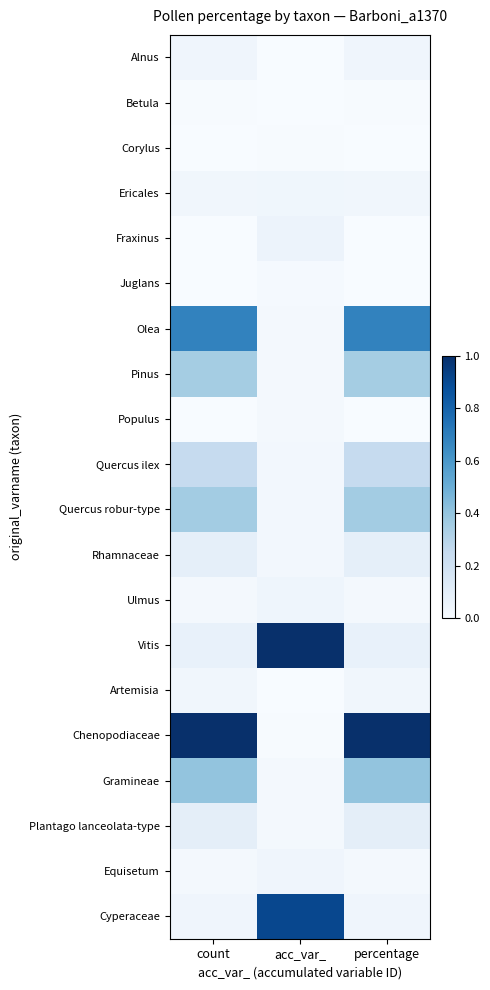

Reading left to right, list all the values displayed in this chart.

Alnus: count=0.0	acc_var_=0.0	percentage=0.0
Betula: count=0.0	acc_var_=0.0	percentage=0.0
Corylus: count=0.0	acc_var_=0.0	percentage=0.0
Ericales: count=0.0	acc_var_=0.0	percentage=0.0
Fraxinus: count=0.0	acc_var_=0.1	percentage=0.0
Juglans: count=0.0	acc_var_=0.0	percentage=0.0
Olea: count=0.7	acc_var_=0.0	percentage=0.7
Pinus: count=0.4	acc_var_=0.0	percentage=0.4
Populus: count=0.0	acc_var_=0.0	percentage=0.0
Quercus ilex: count=0.2	acc_var_=0.0	percentage=0.2
Quercus robur-type: count=0.4	acc_var_=0.0	percentage=0.4
Rhamnaceae: count=0.1	acc_var_=0.0	percentage=0.1
Ulmus: count=0.0	acc_var_=0.0	percentage=0.0
Vitis: count=0.1	acc_var_=1.0	percentage=0.1
Artemisia: count=0.0	acc_var_=0.0	percentage=0.0
Chenopodiaceae: count=1.0	acc_var_=0.0	percentage=1.0
Gramineae: count=0.4	acc_var_=0.0	percentage=0.4
Plantago lanceolata-type: count=0.1	acc_var_=0.0	percentage=0.1
Equisetum: count=0.0	acc_var_=0.0	percentage=0.0
Cyperaceae: count=0.0	acc_var_=0.9	percentage=0.0